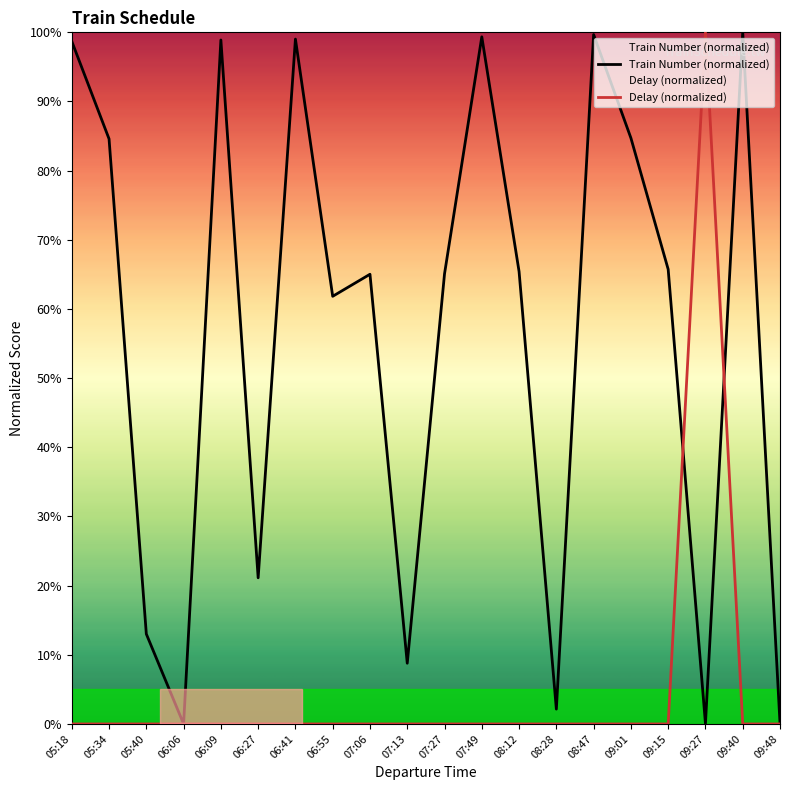

Is it true that Train Number equals 0.4 at 08:28?

False